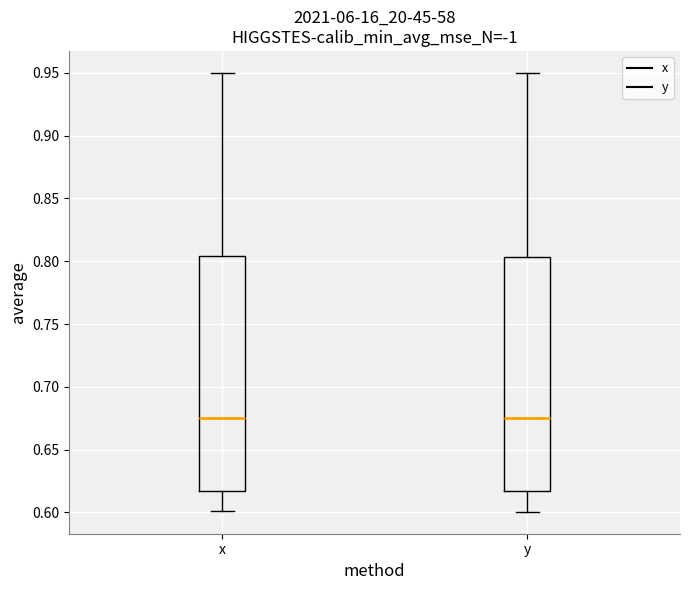

Reading left to right, read every box against the y-axis: the position of its median line, the range the box covers, and the ends of its whiskers. The values are not printed on the chart, so give them approximately, as read against the axis.

x: median 0.675, box 0.615 to 0.805, whiskers 0.600 to 0.950
y: median 0.675, box 0.615 to 0.805, whiskers 0.600 to 0.950